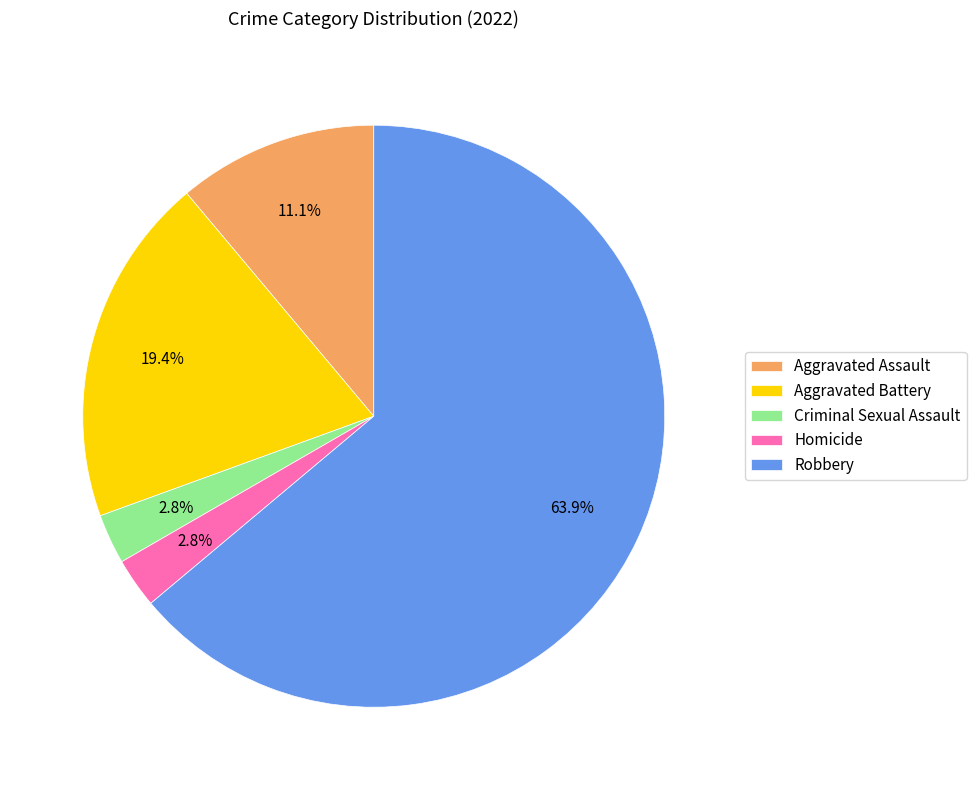

Is the sum of Homicide and Robbery greater than half?

Yes